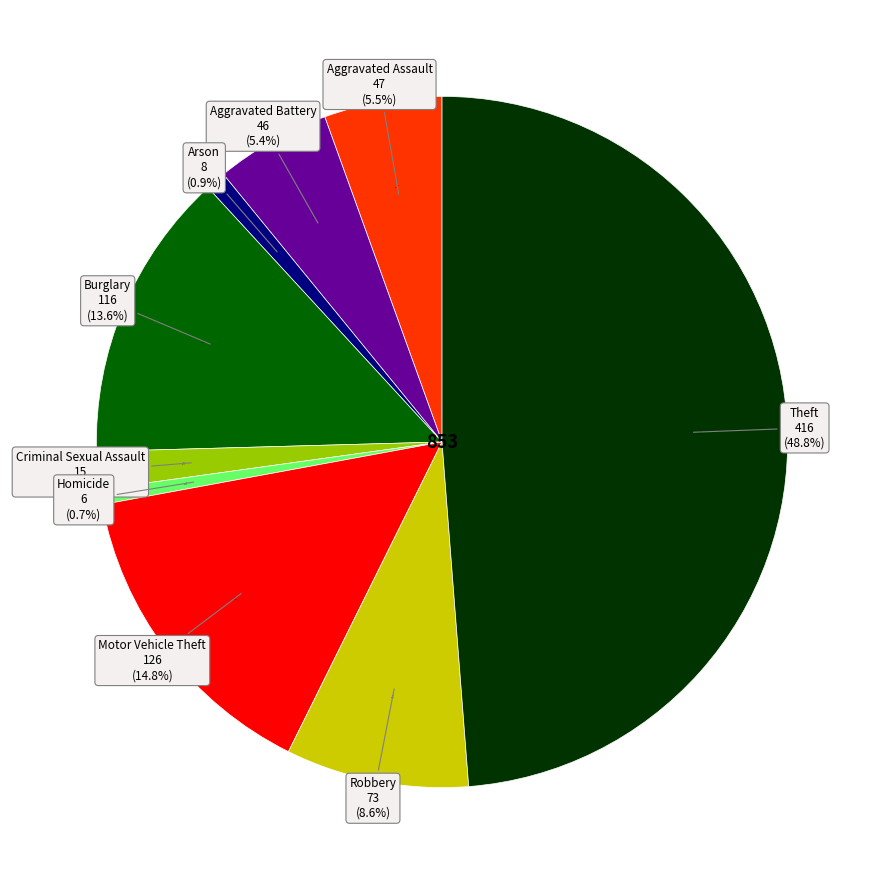

What percentage is NOT represented by Burglary?

86.4%